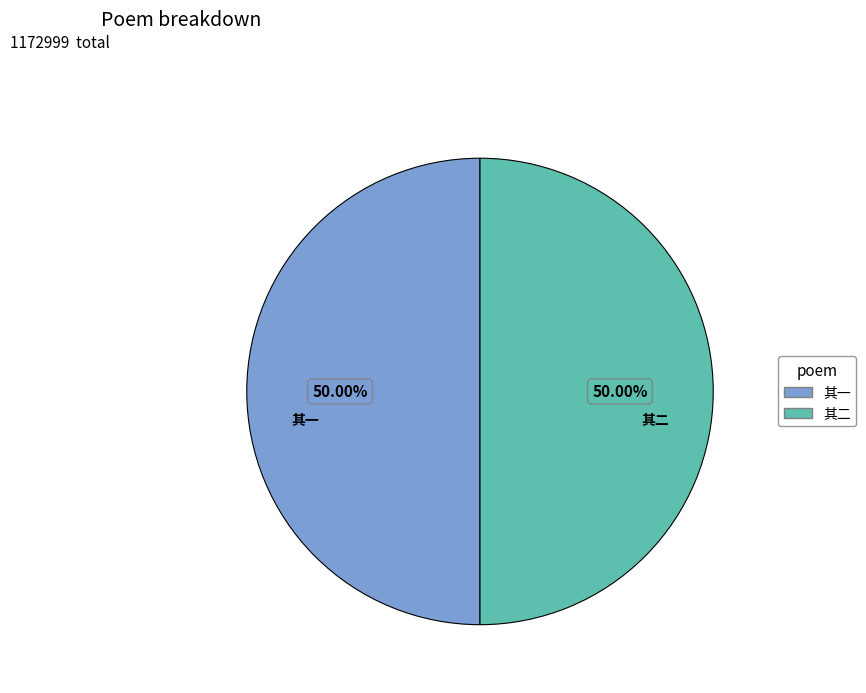

How many segments does this pie chart have?

2